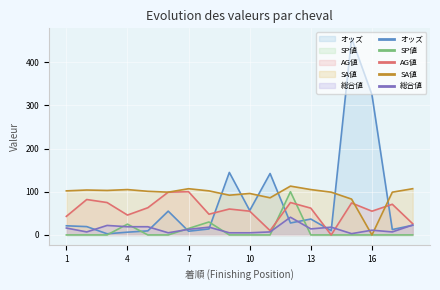

Reading left to right, transcribe all the data shown in this chart.

オッズ: 21.2	19.3	2.7	6.4	9.4	55.1	8.6	13.9	144.7	56.5	142.2	27.7	36.8	9.9	455.4	324.5	12.5	22.4
SP値: 0.0	0.0	0.0	25.0	0.0	0.0	15.0	30.0	0.0	0.0	0.0	100.0	0.0	0.0	0.0	0.0	0.0	0.0
AG値: 43.0	82.0	75.0	46.0	63.0	99.0	100.0	48.0	60.0	55.0	10.0	75.0	62.0	0.0	74.0	55.0	71.0	26.0
SA値: 102.0	104.0	103.0	105.0	101.0	99.0	107.0	102.0	92.0	96.0	86.0	113.0	105.0	99.0	83.0	0.0	99.0	107.0
総合値: 16.0	7.0	22.0	19.0	19.0	5.0	13.0	18.0	5.0	5.0	7.0	41.0	14.0	18.0	3.0	11.0	7.0	23.0